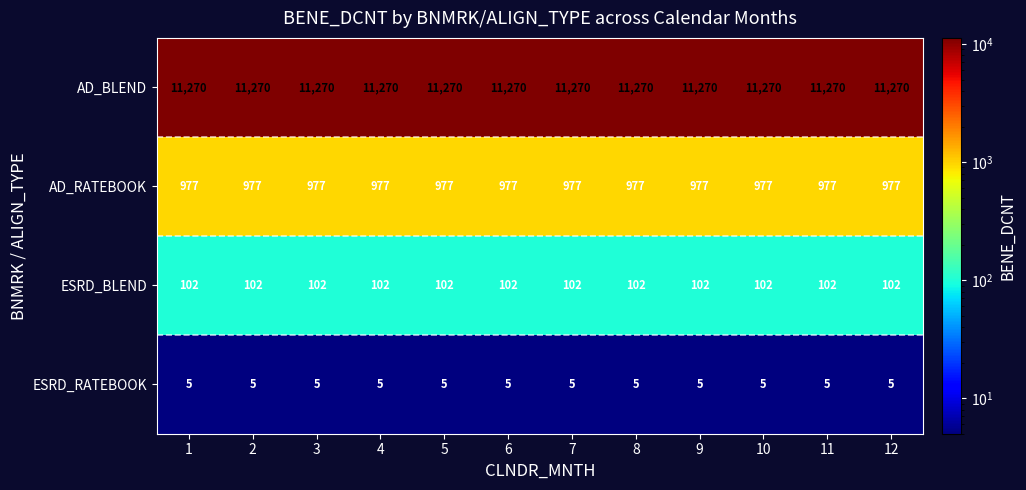

What is the average value of the ESRD_RATEBOOK series?

5